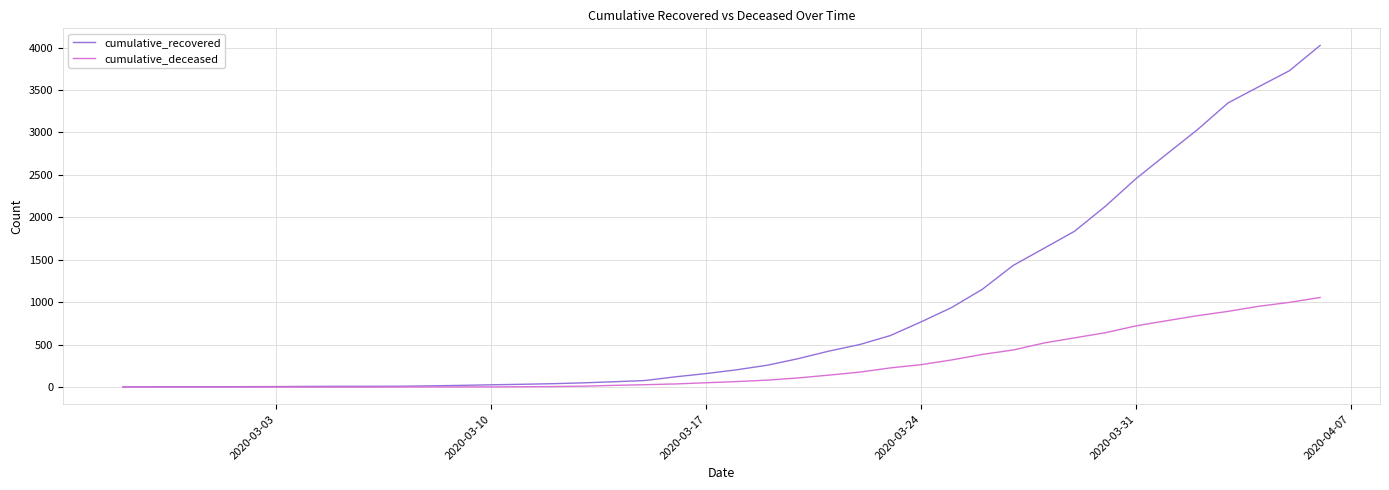

Which series has the widest spread of values?

cumulative_recovered